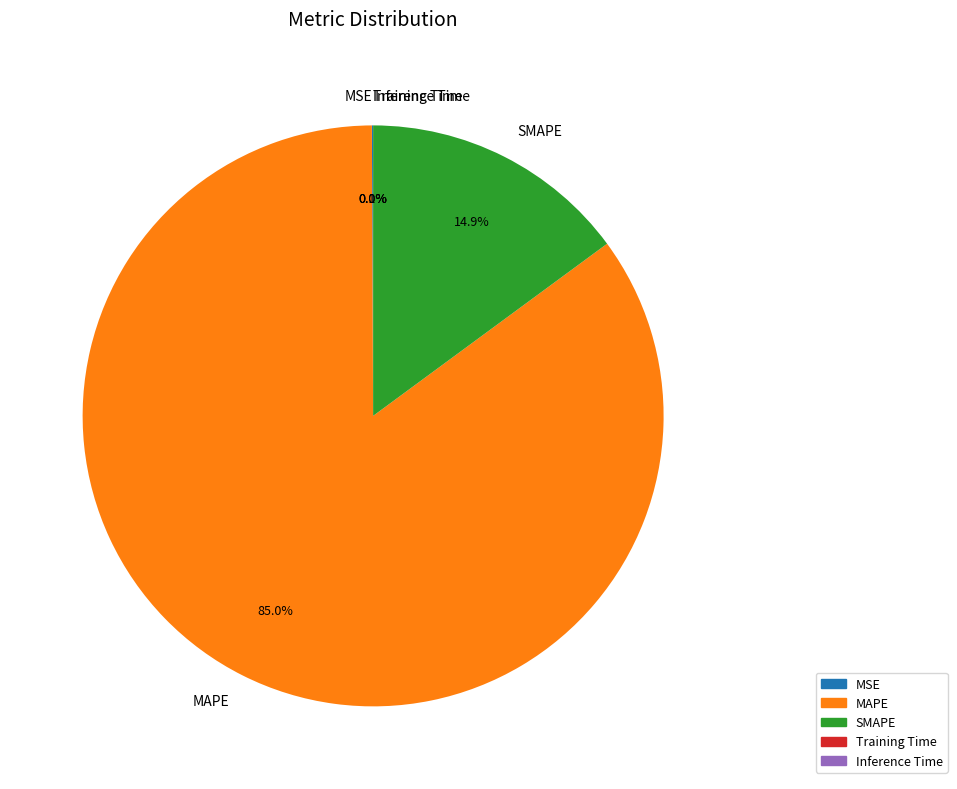

Is there a majority slice in this chart?

Yes